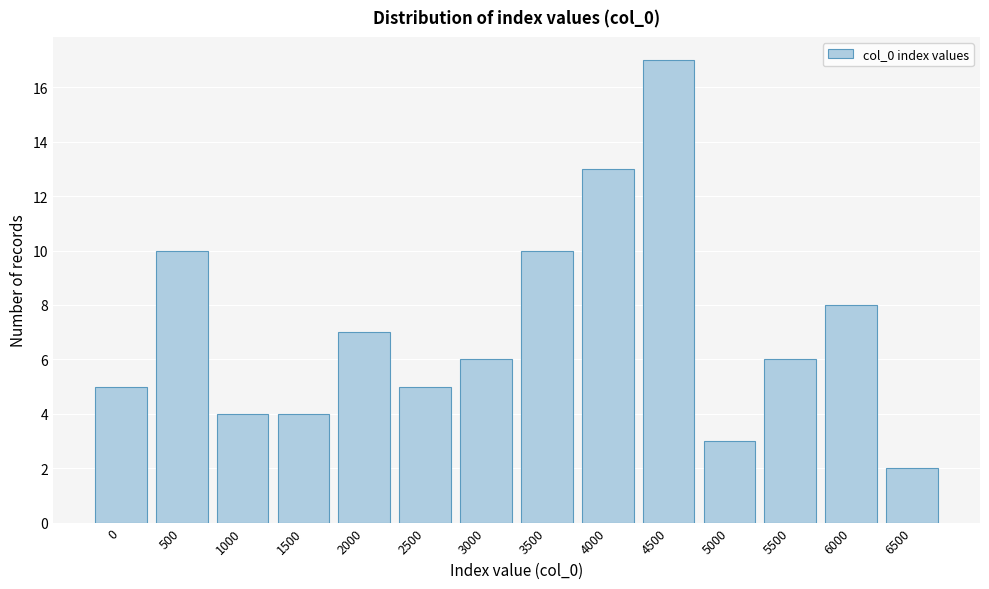

Reading left to right, what are all the values shown in this chart?

0=5	500=10	1000=4	1500=4	2000=7	2500=5	3000=6	3500=10	4000=13	4500=17	5000=3	5500=6	6000=8	6500=2